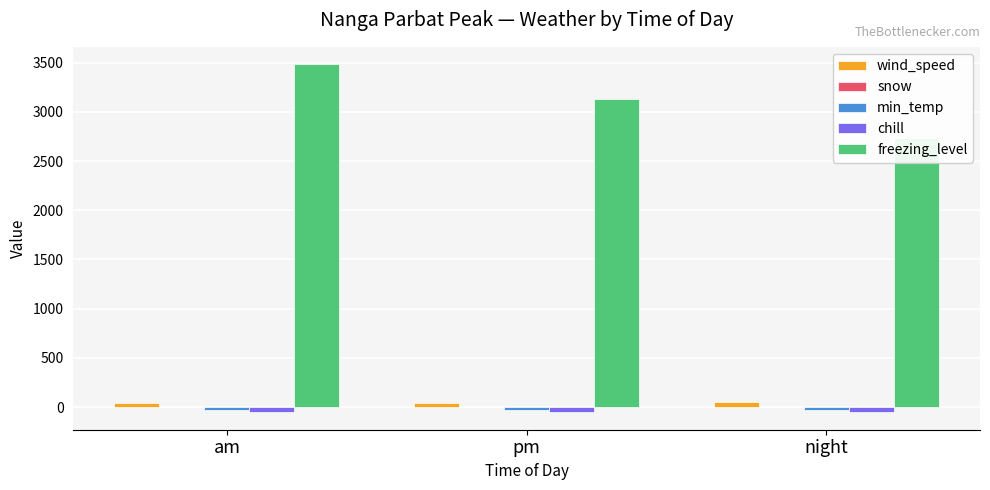

Are the bars horizontal?

No